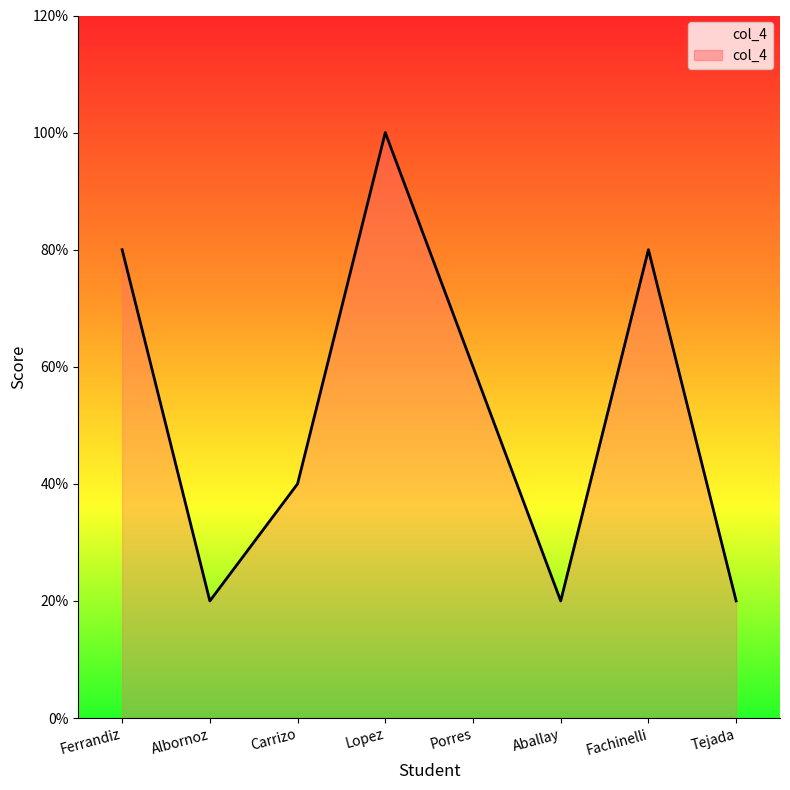

How many values are below 3?

4